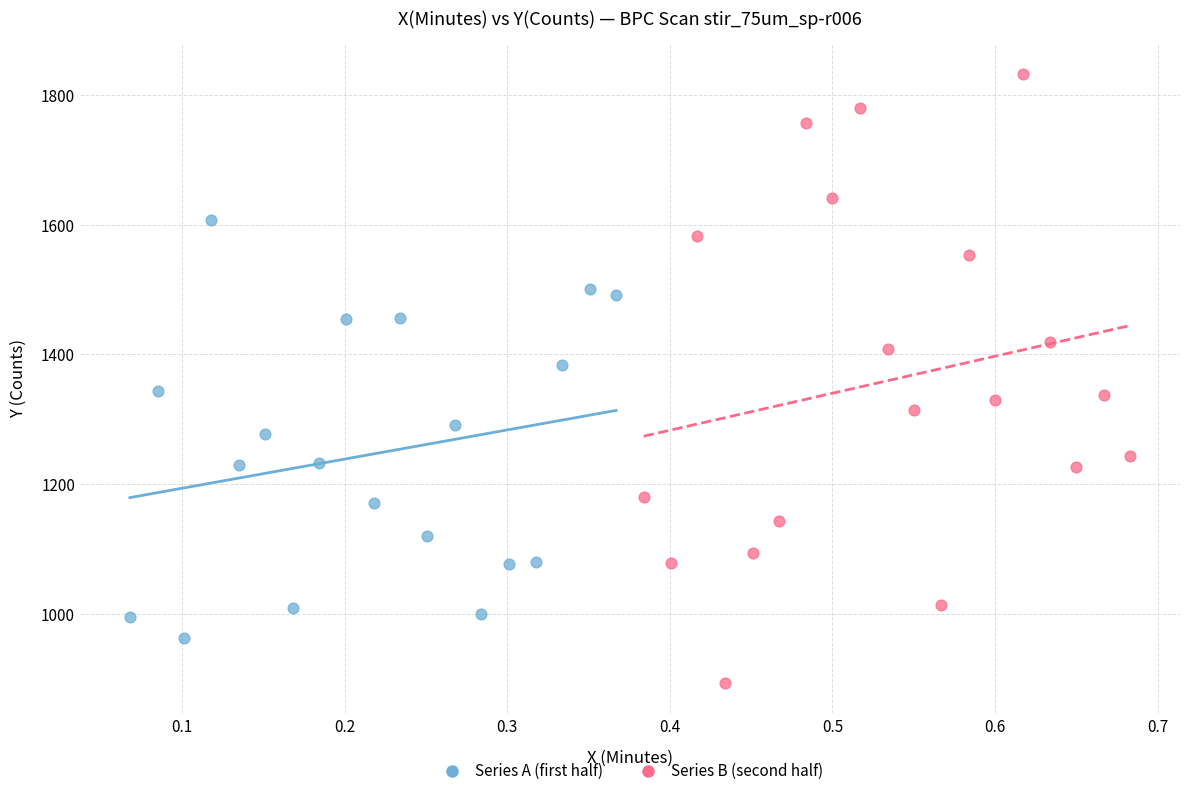

What are all the series names shown in the legend?

Series A (first half), Series B (second half)